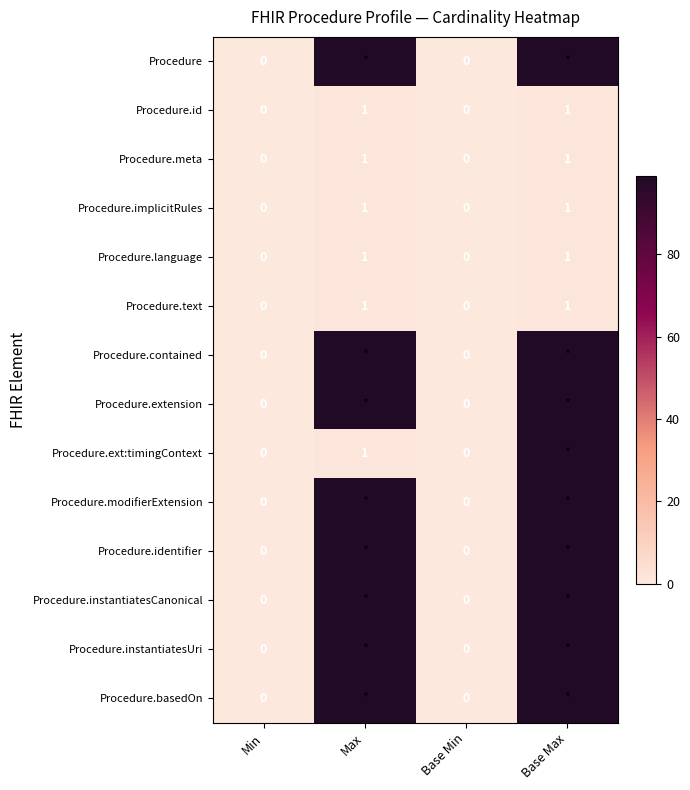

The value of Procedure.text at Base Min is -1. True or false?

False